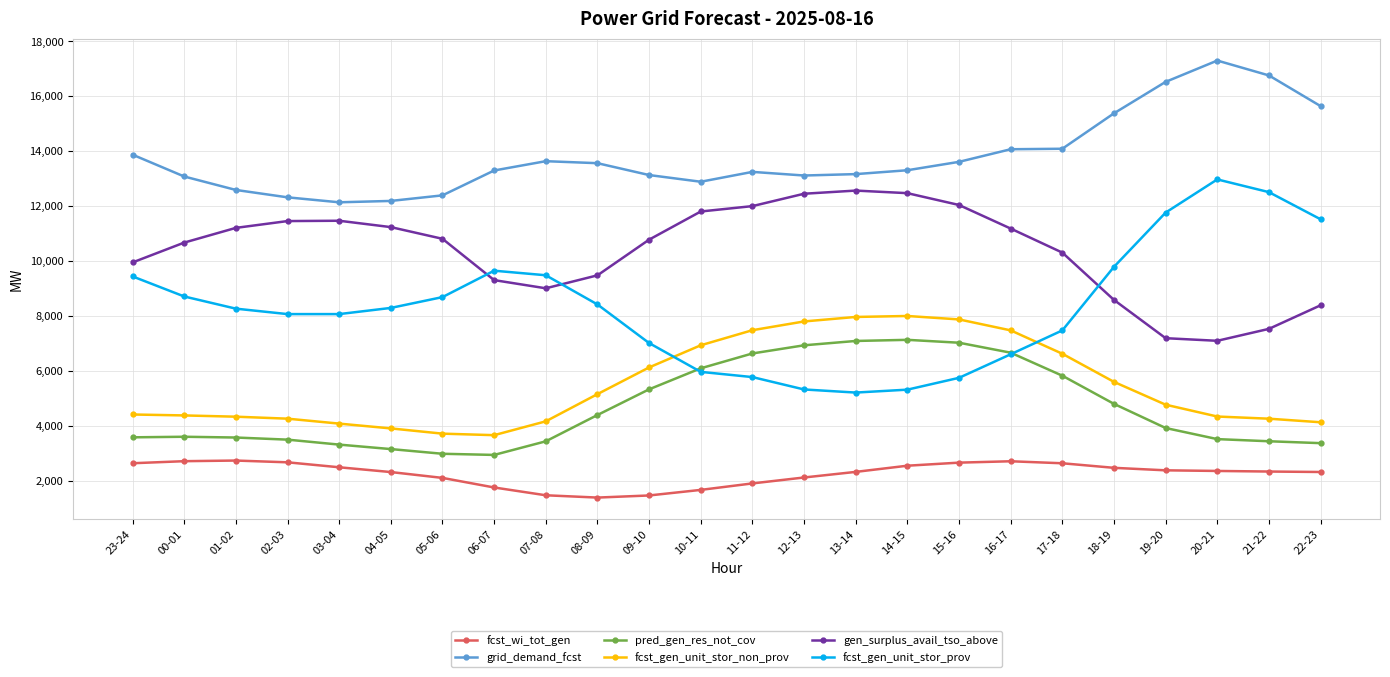

What is the minimum value for grid_demand_fcst?

12136